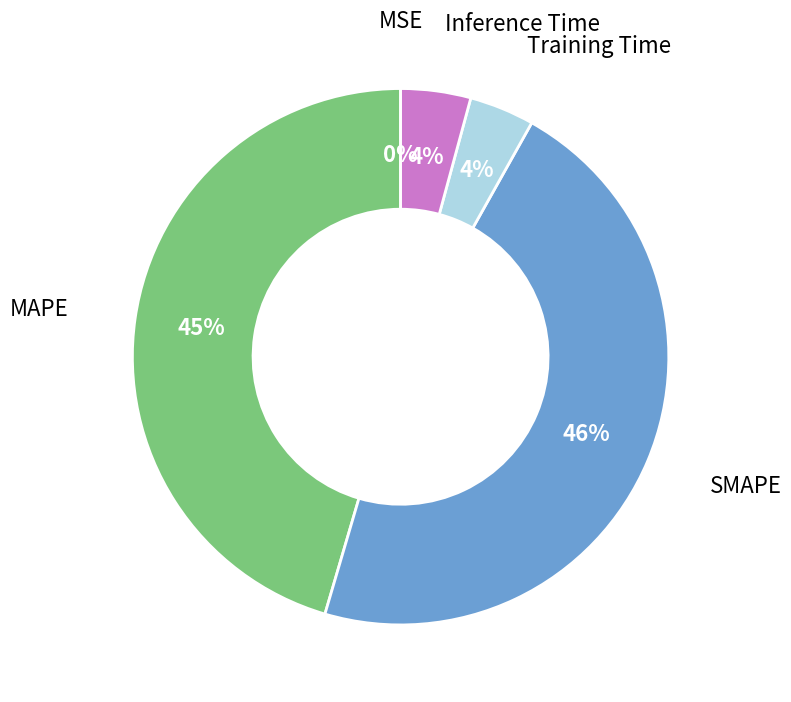

Which has a higher value, SMAPE or MAPE?

SMAPE